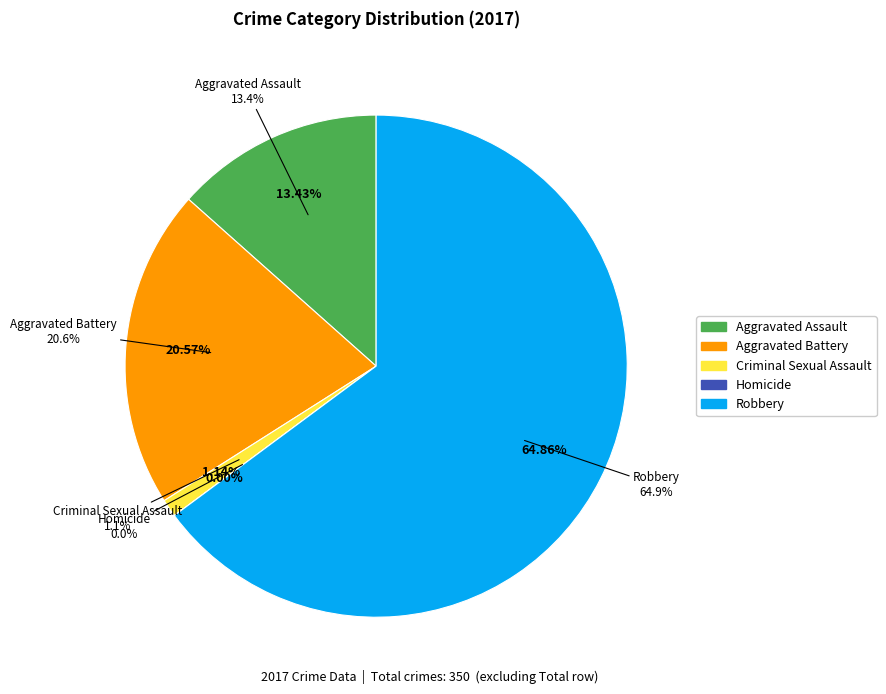

What is the largest slice in the pie chart?

Robbery